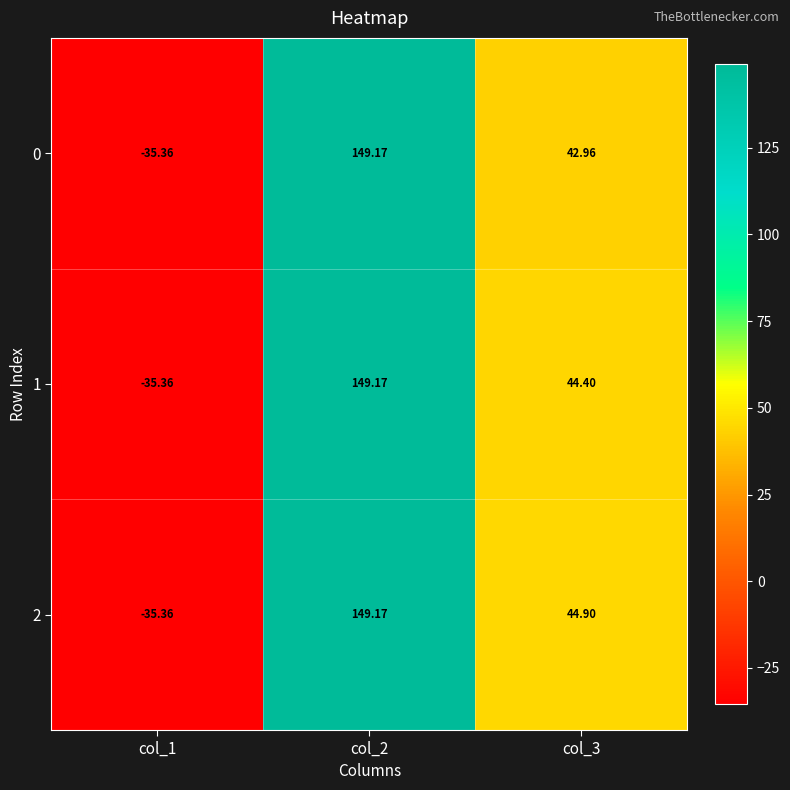

Is the value of 0 at col_3 greater than the value of 1 at col_2?

No